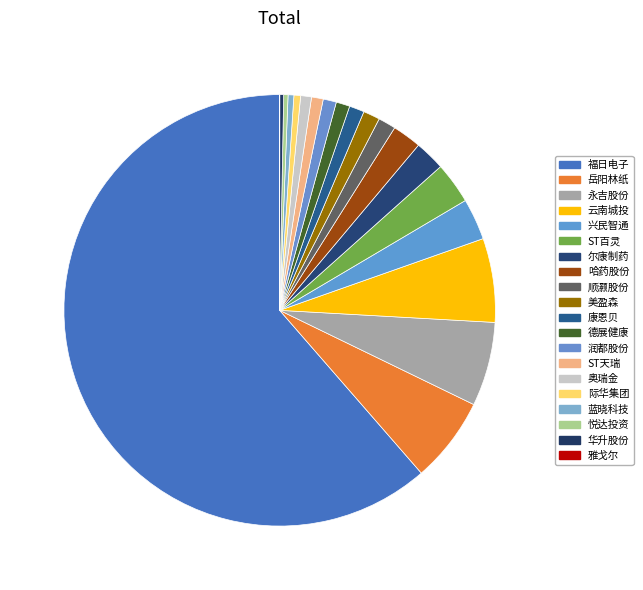

What is the majority slice?

福日电子